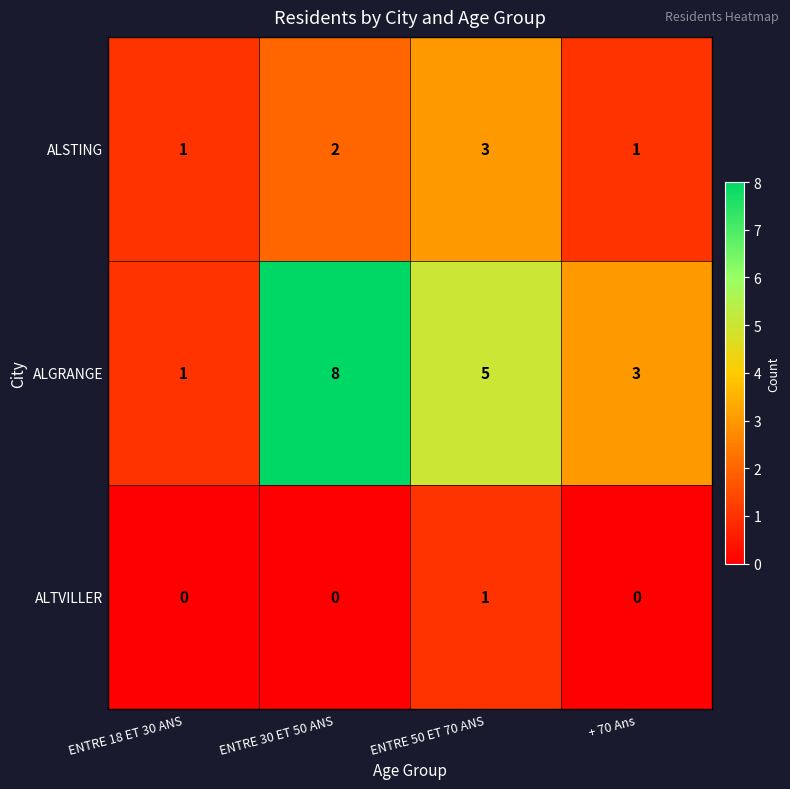

At which category is the sum across all series the highest?

ENTRE 30 ET 50 ANS